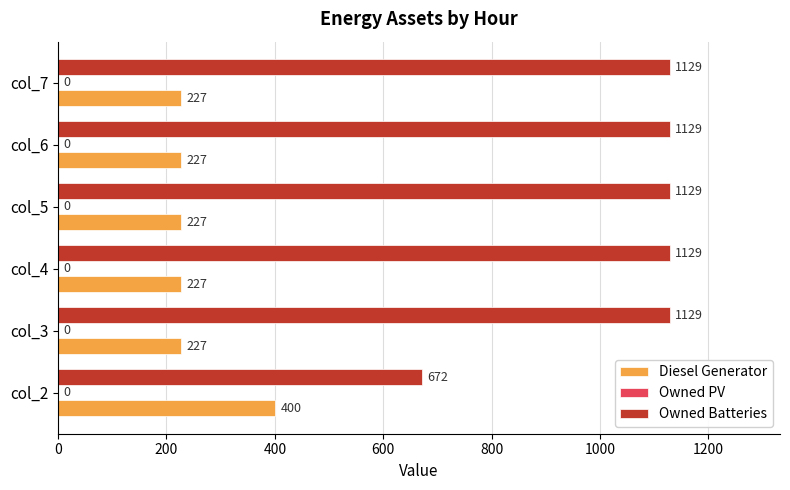

At how many categories does at least one series exceed 396?

6